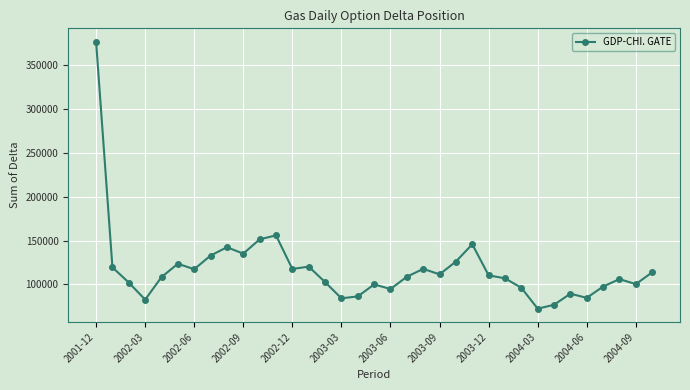

What is the sum of all values?

4118780.2